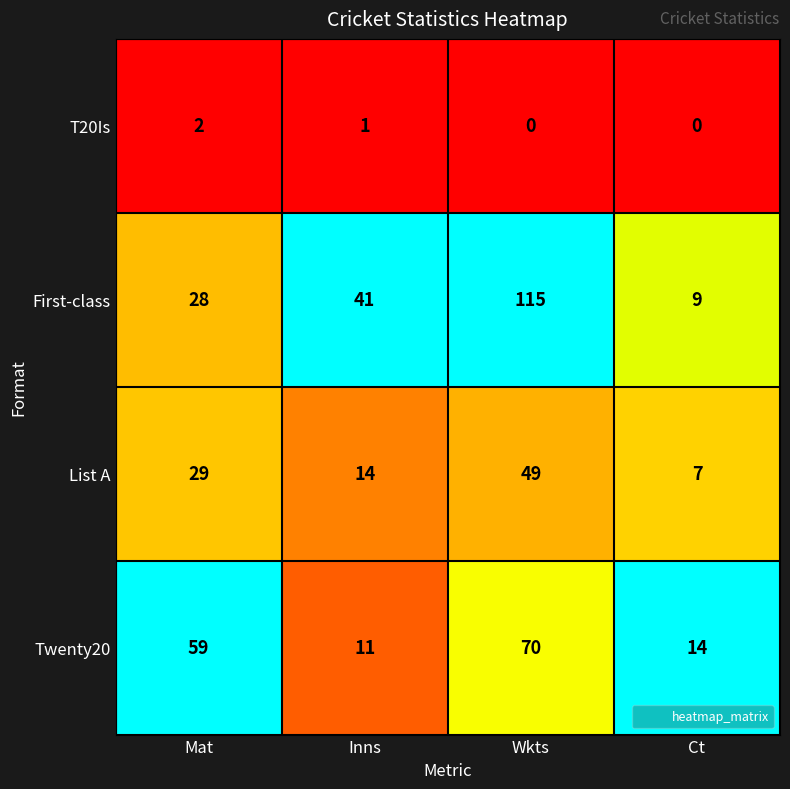

Which series has the largest total across all categories?

First-class